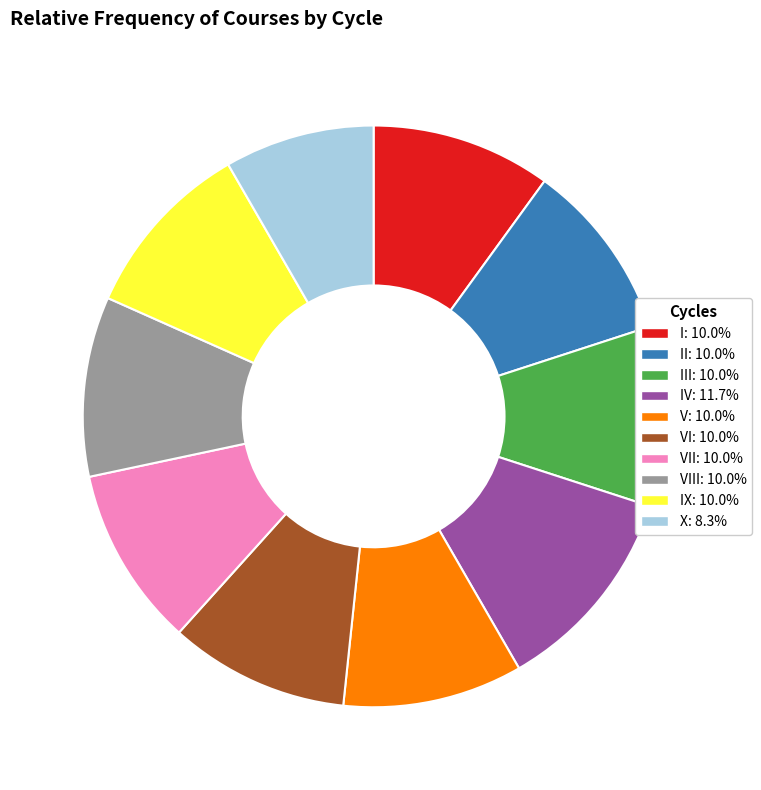

Is the sum of III: 10.0% and IX: 10.0% greater than half?

No